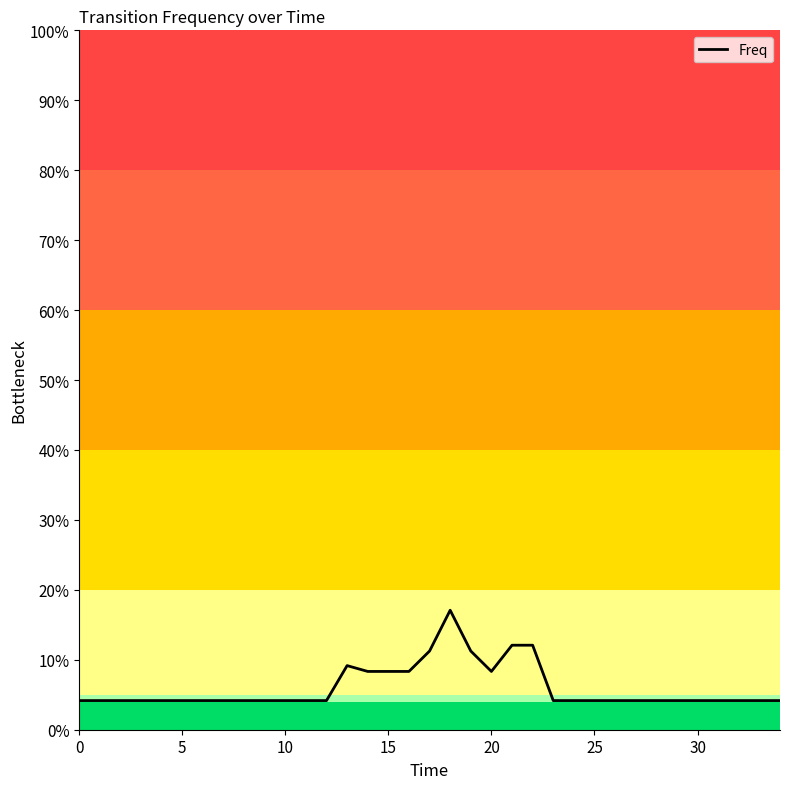

Does the chart display data point markers on the line(s)?

No